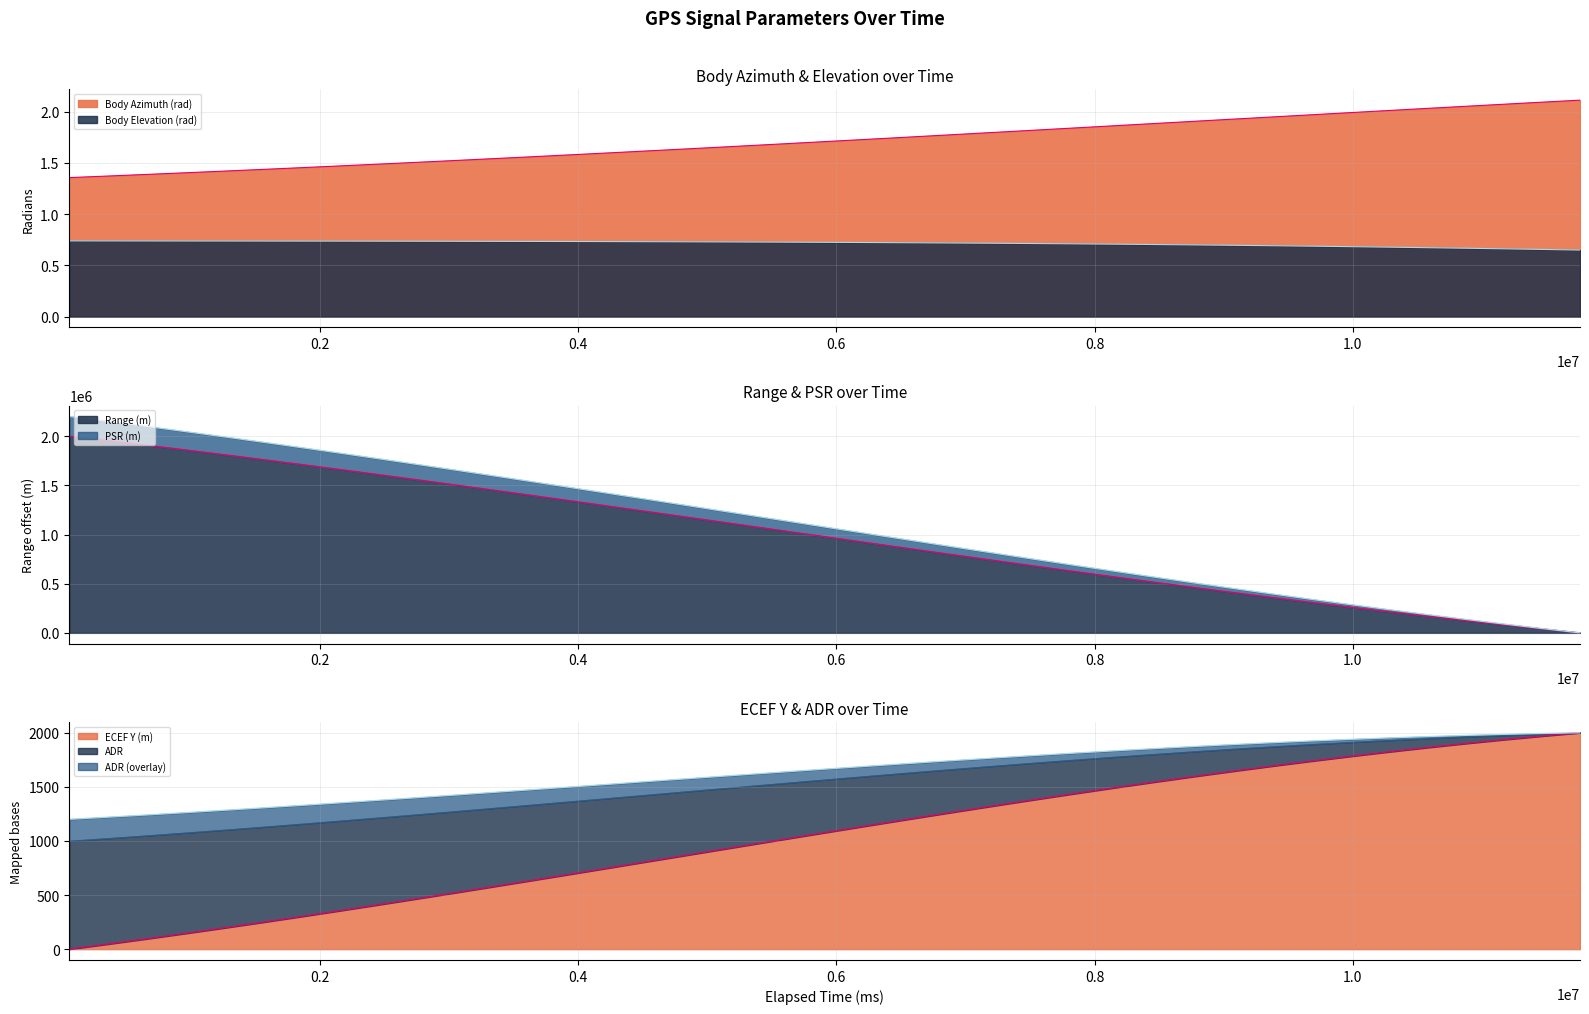

True or false: Range (m) has more than 2 points higher than both neighbors.

False